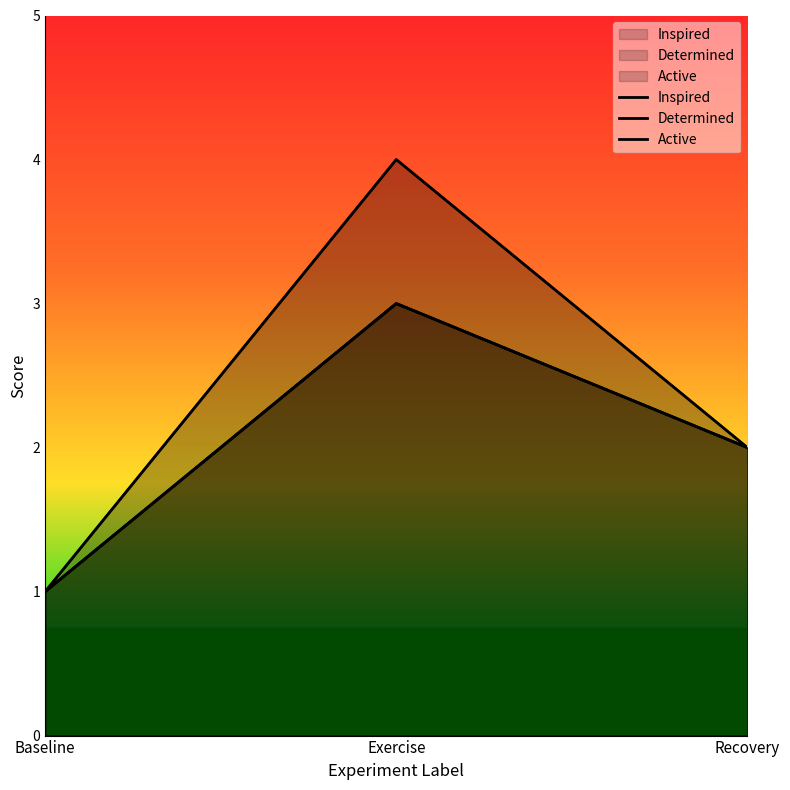

At which label is Active closest to 2?

Recovery